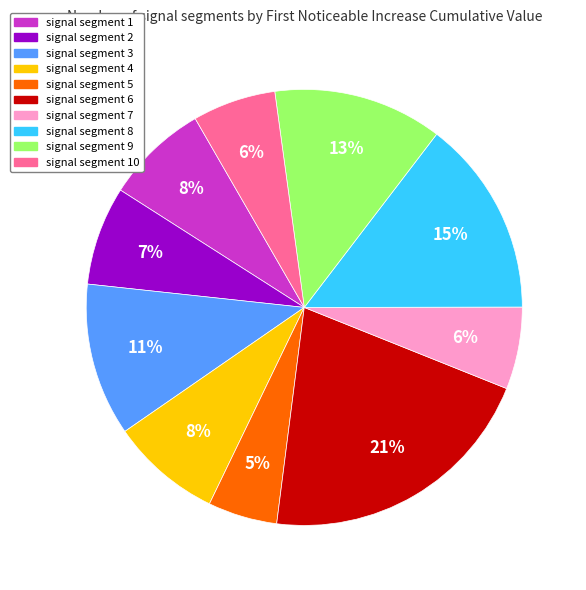

To the nearest percent, what is the average slice percentage?

10%